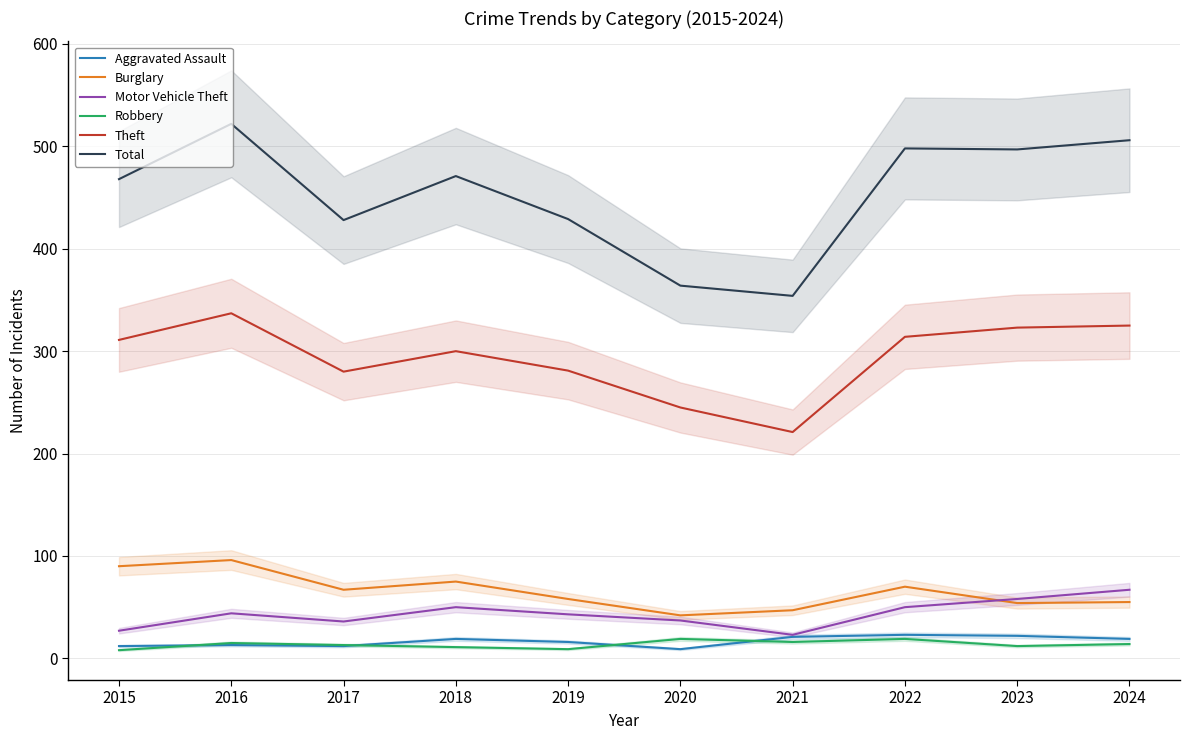

True or false: Motor Vehicle Theft has a value of 23 at 2021.

True